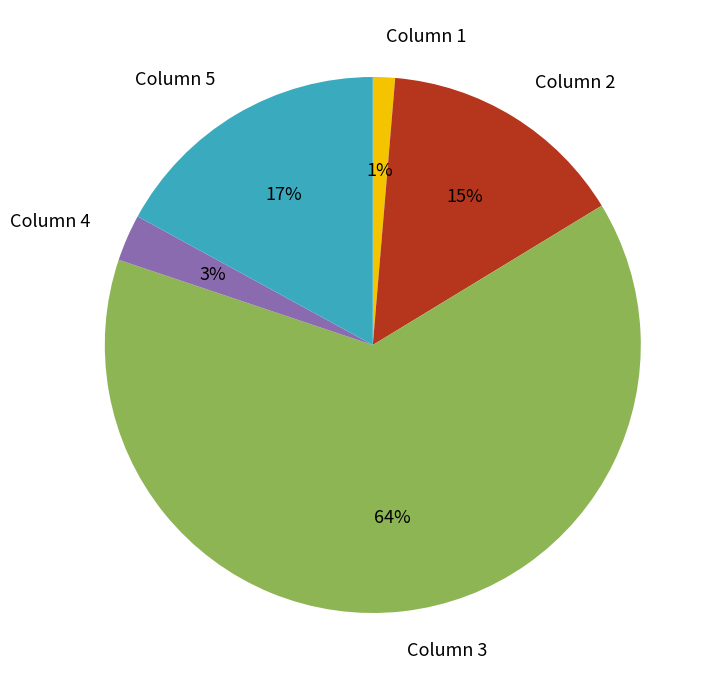

To the nearest percent, what is the difference between the largest and smallest slice percentages?

63%